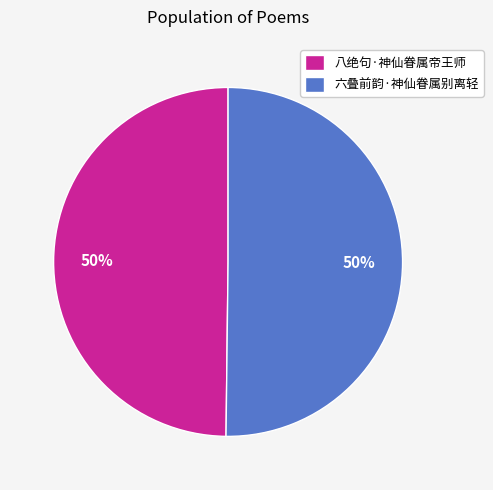

What percentage is the 八绝句·神仙眷属帝王师 slice, to the nearest percent?

50%